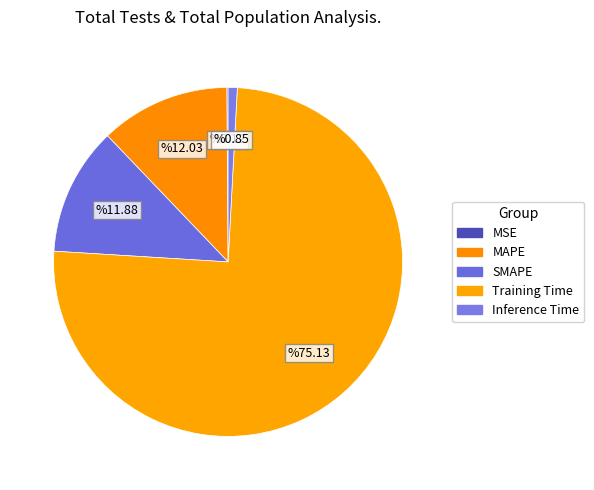

Rank the categories by value from lowest to highest.

MSE, Inference Time, SMAPE, MAPE, Training Time